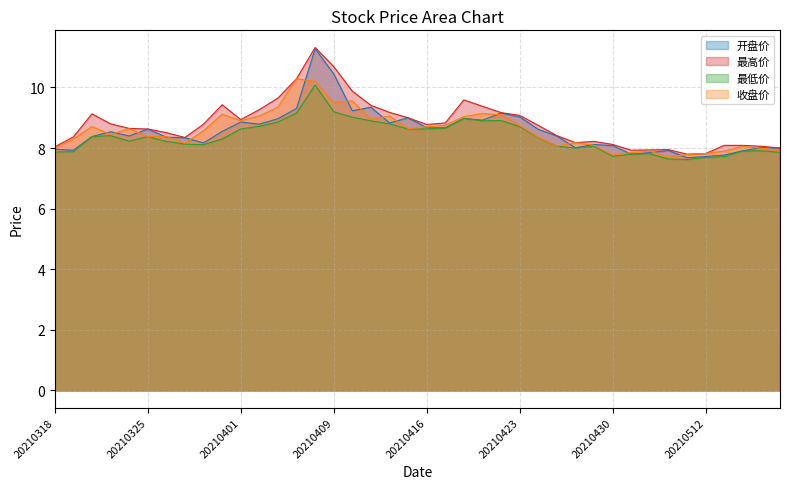

What is the value of the 最高价 point at the 20th from the left?

9.0